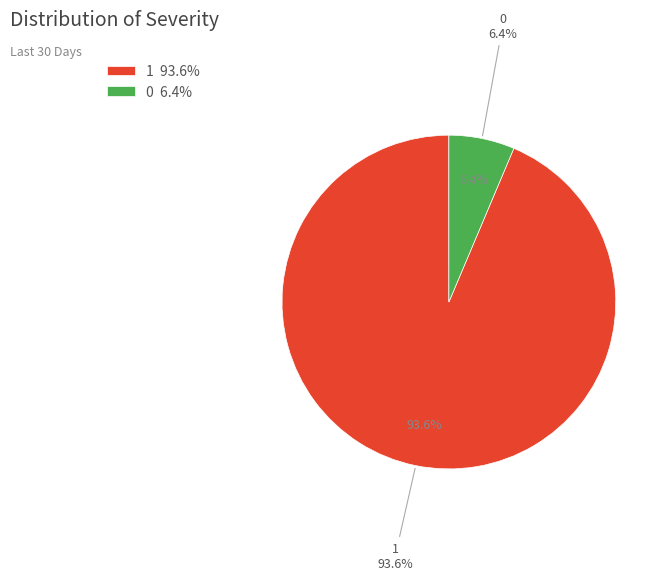

To the nearest percent, what is the combined percentage of 0 and 1?

100%